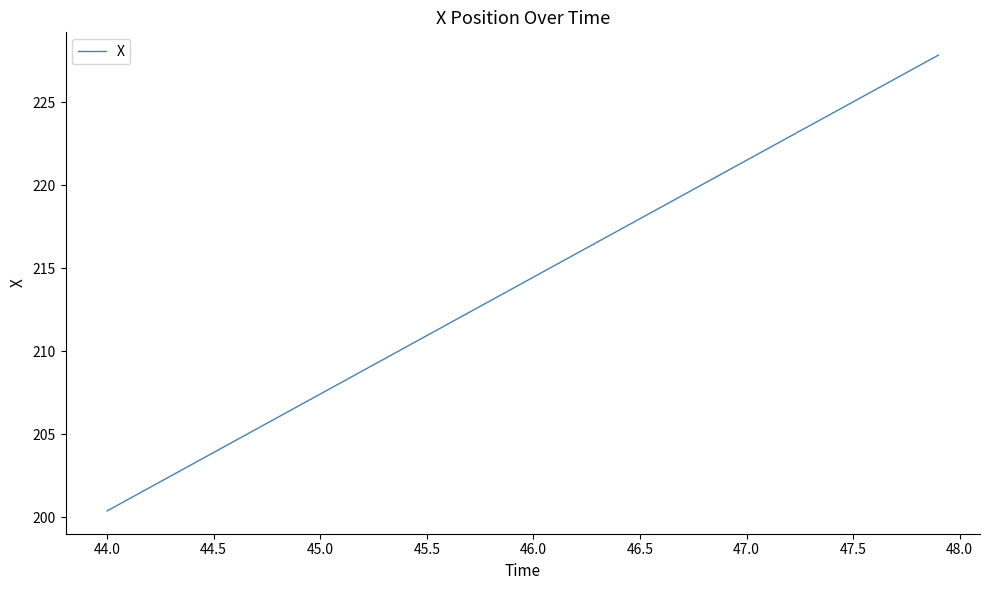

What is the greatest value displayed?

227.8